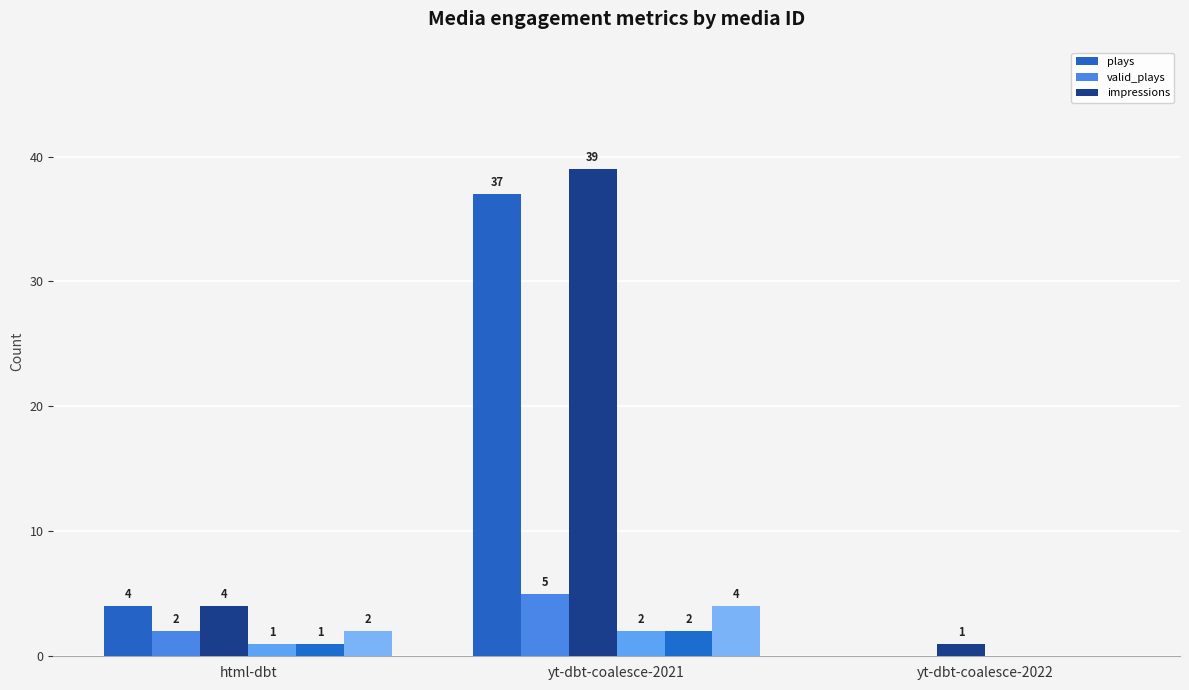

List the labels in order of plays value, largest first.

yt-dbt-coalesce-2021, html-dbt, yt-dbt-coalesce-2022